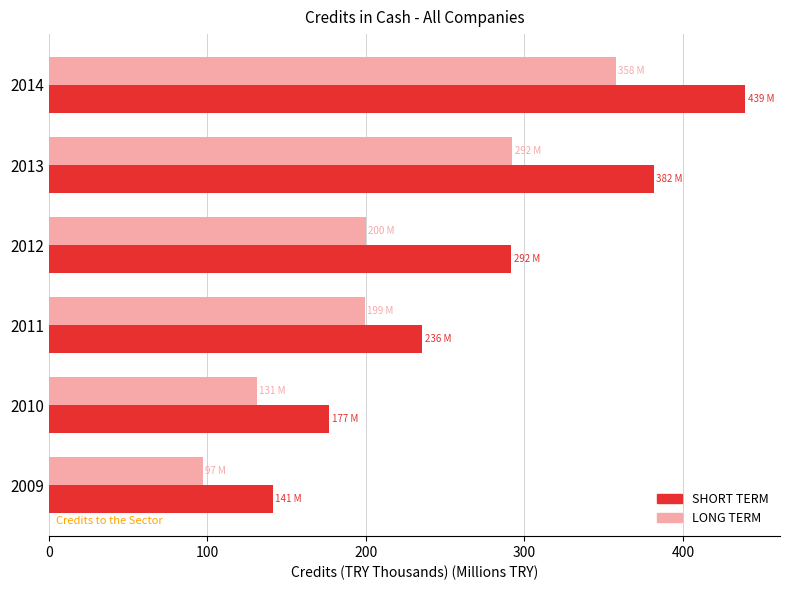

At how many categories does at least one series exceed 269?

3